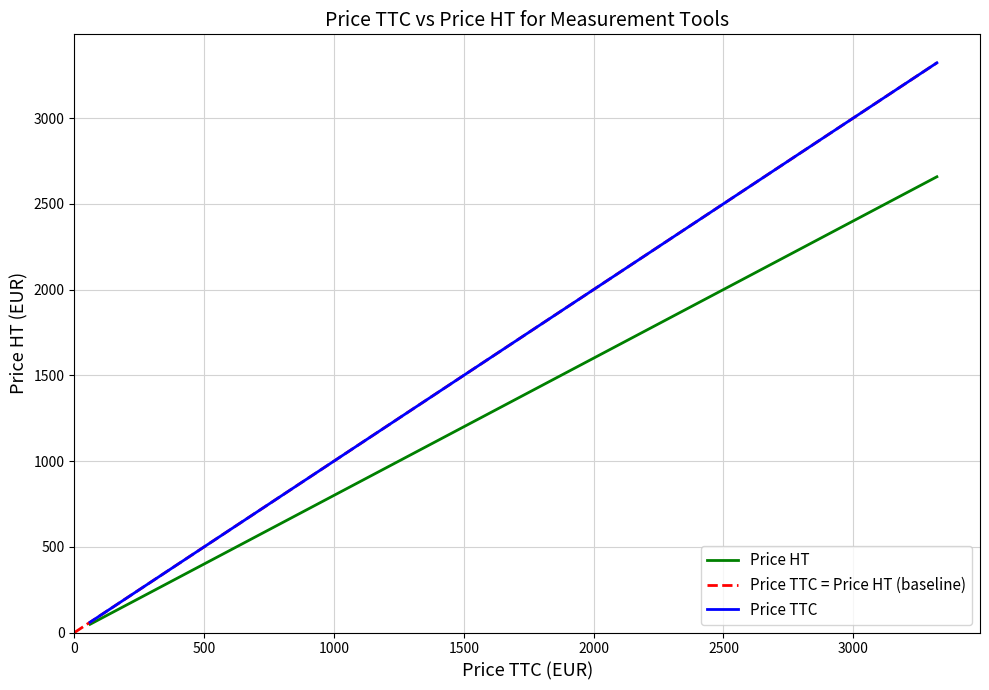

True or false: Price TTC and Price HT cross at least once.

False